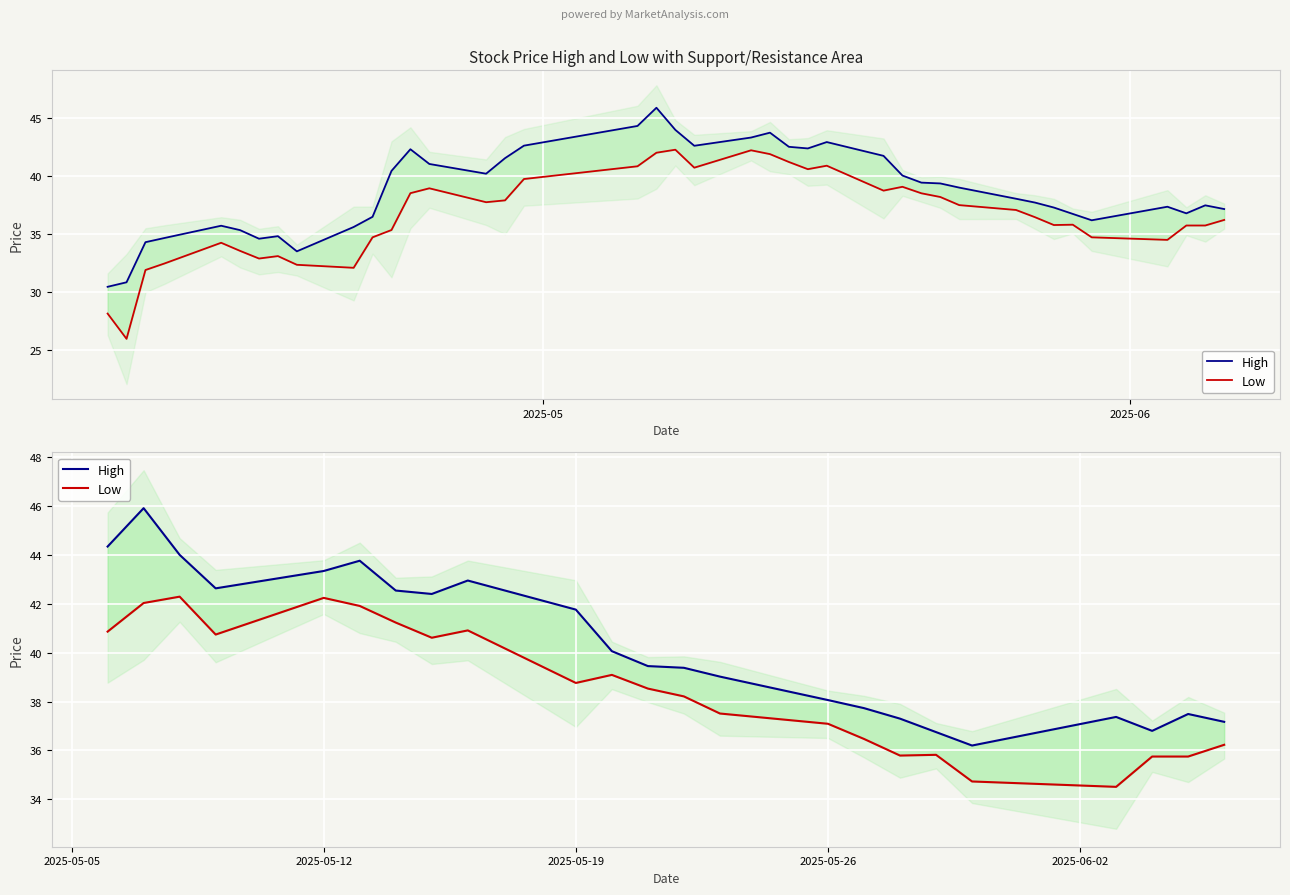

What is the highest value of the Low series?

42.3